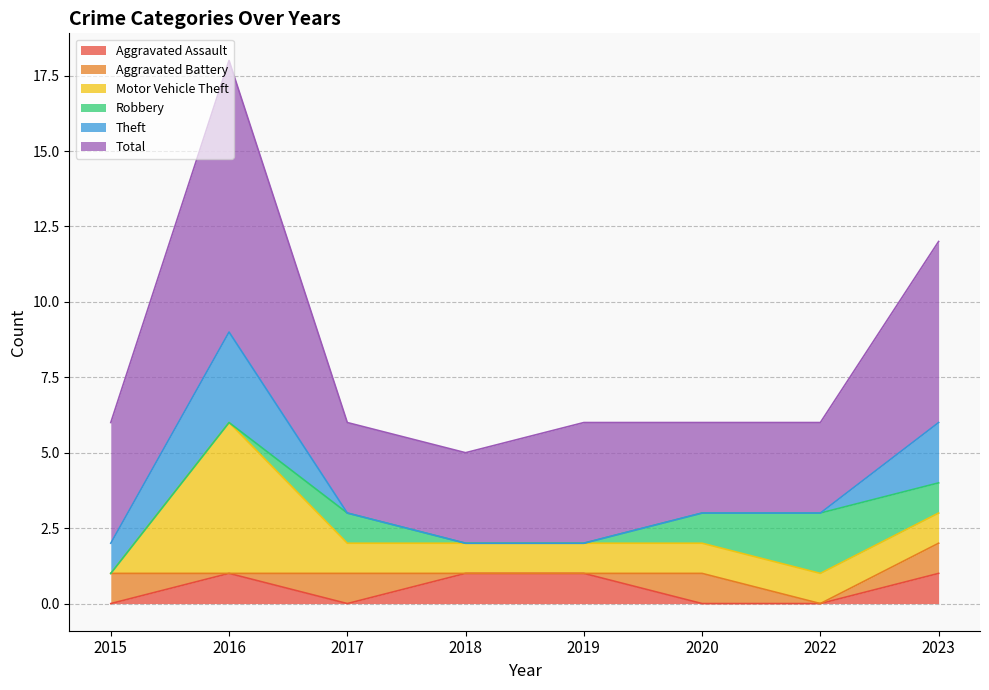

Reading left to right, what are all the values shown in this chart?

Aggravated Assault: 0	1	0	1	1	0	0	1
Aggravated Battery: 1	0	1	0	0	1	0	1
Motor Vehicle Theft: 0	5	1	1	1	1	1	1
Robbery: 0	0	1	0	0	1	2	1
Theft: 1	3	0	0	0	0	0	2
Total: 4	9	3	3	4	3	3	6